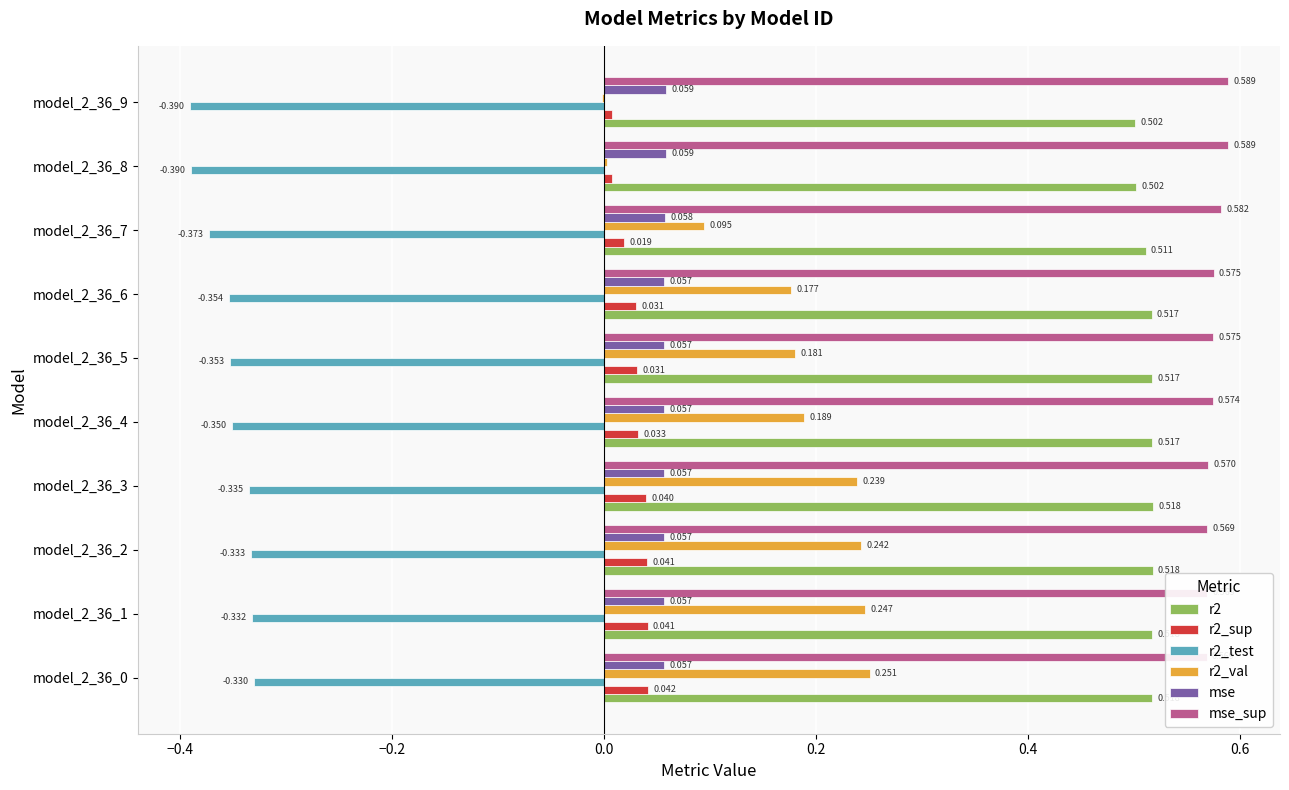

What are all the series names shown in the legend?

r2, r2_sup, r2_test, r2_val, mse, mse_sup